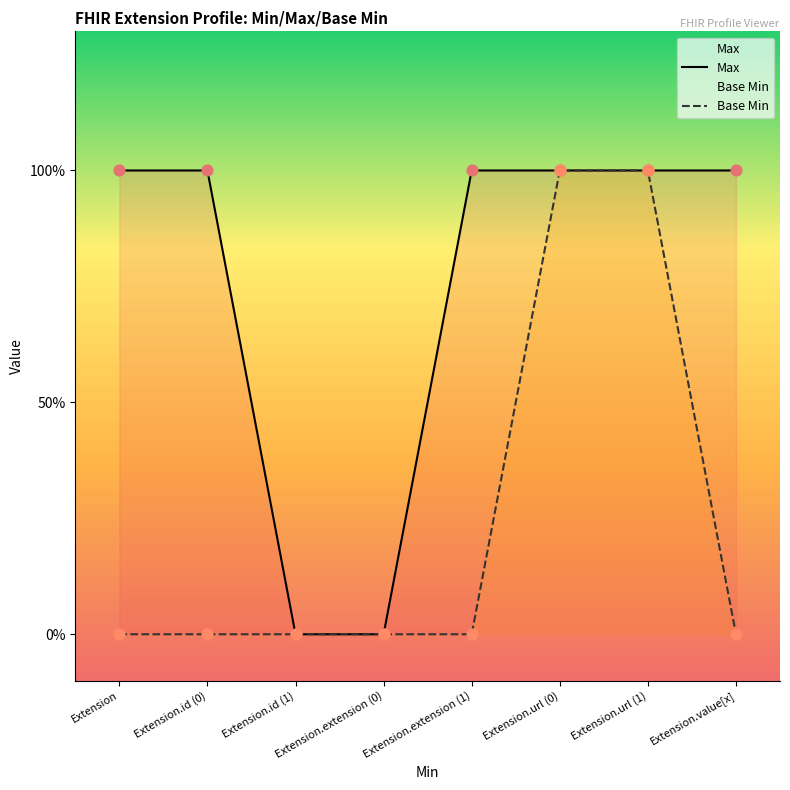

Which series contains the lowest Y value?

Max